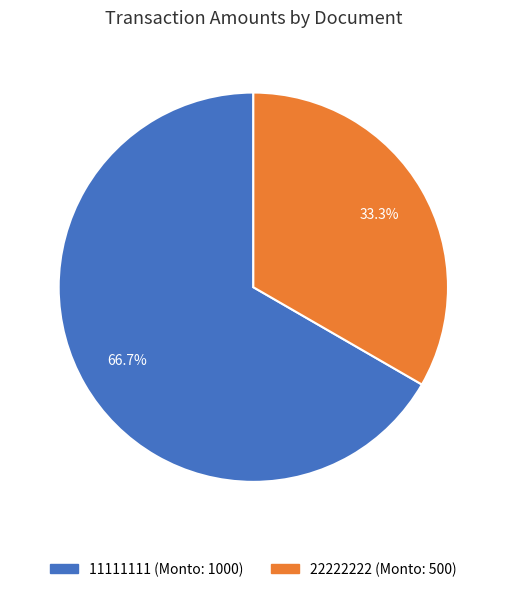

To the nearest percent, what percentage of the pie is 11111111?

67%